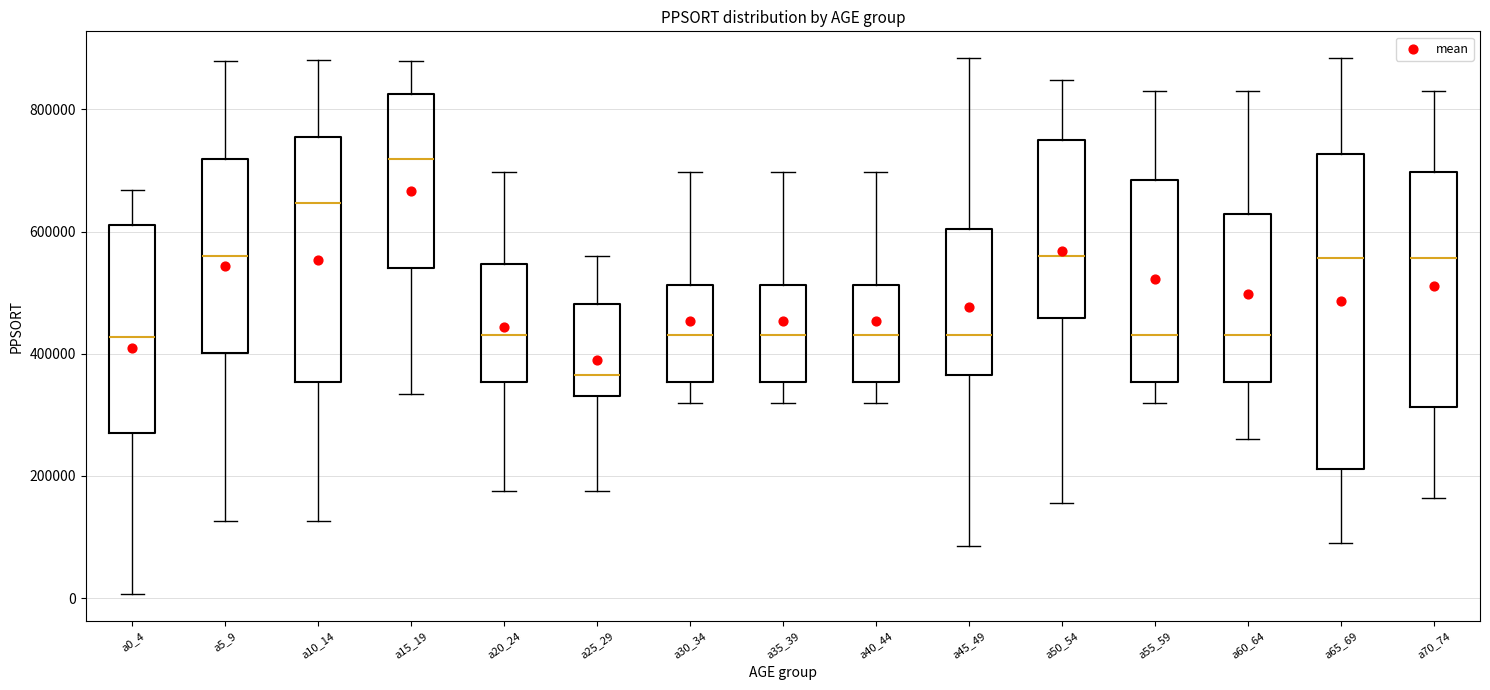

Where is the lower edge of the box for a20_24 on the y-axis? The values are not printed on the chart, so give them approximately, as read against the axis.

360000